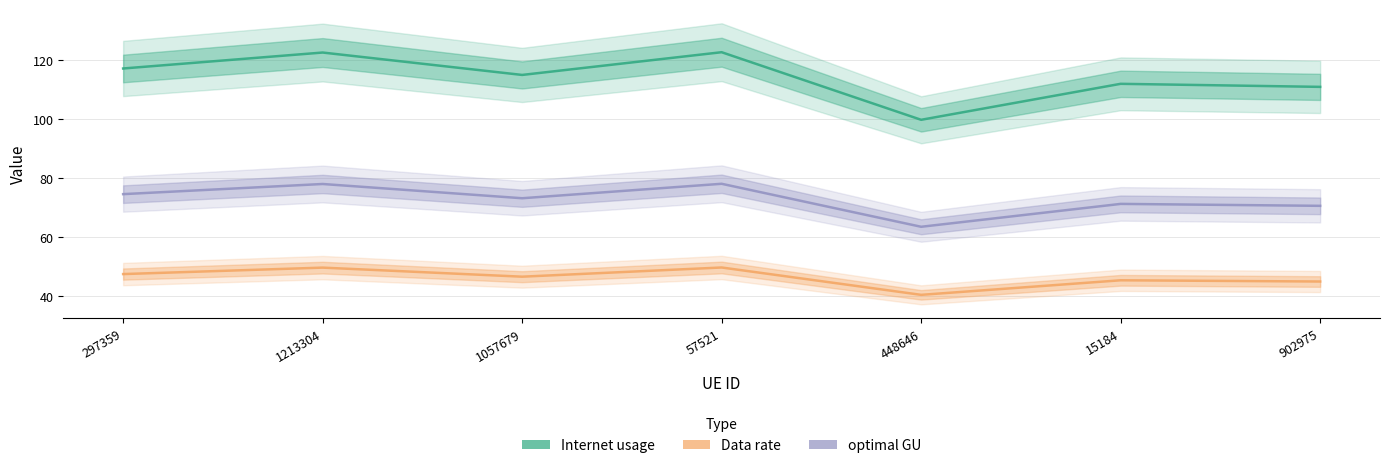

Read the Data rate value at 902975.

44.9